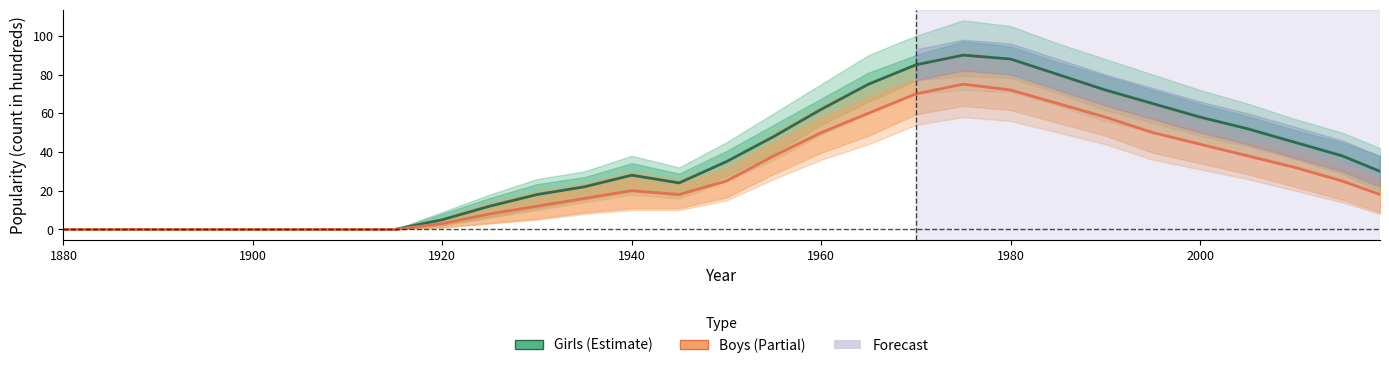

What is the difference between the maximum and minimum values in the Girls series?

90